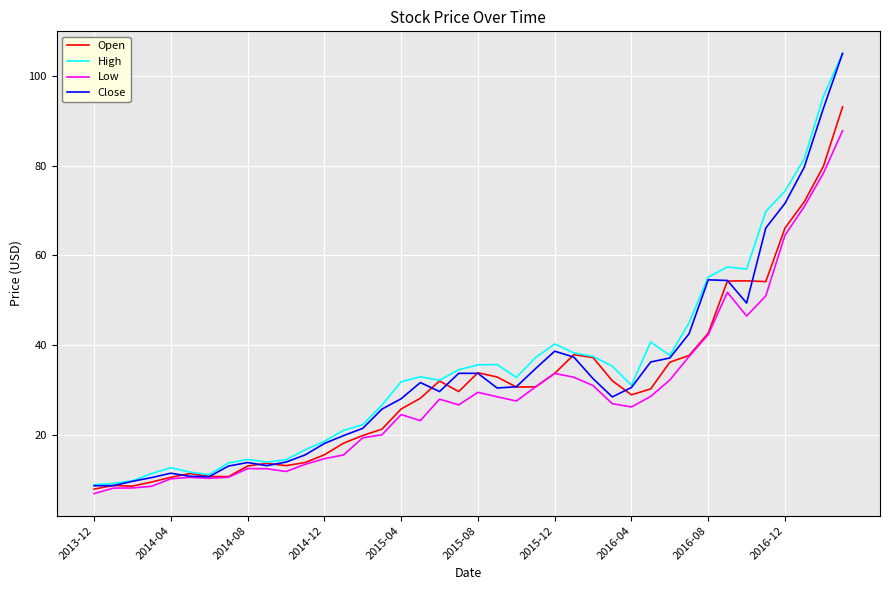

What is the lowest value of the High series?

8.9